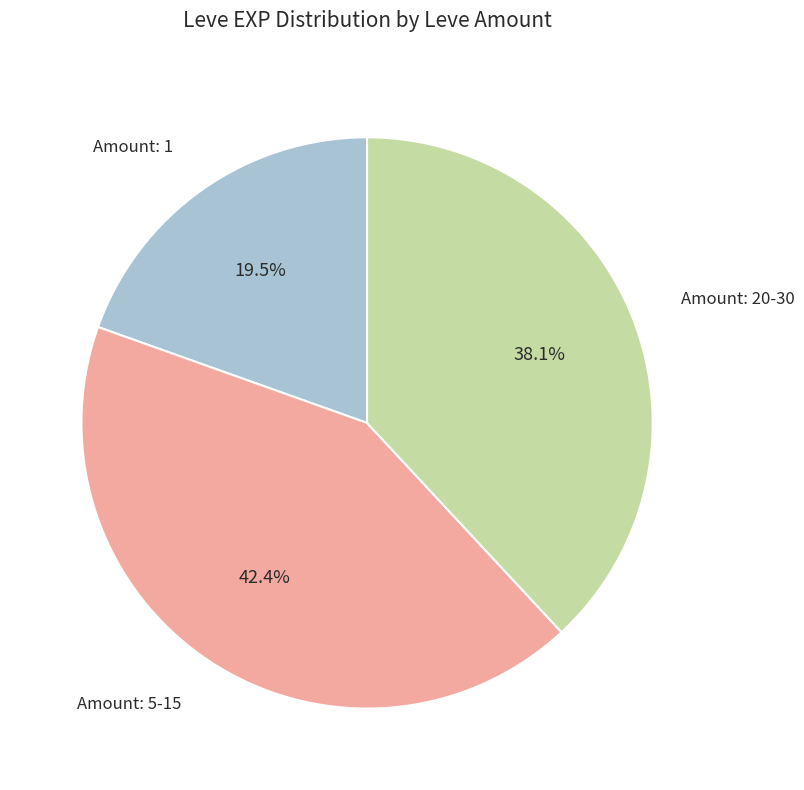

Count the number of slices in the pie.

3